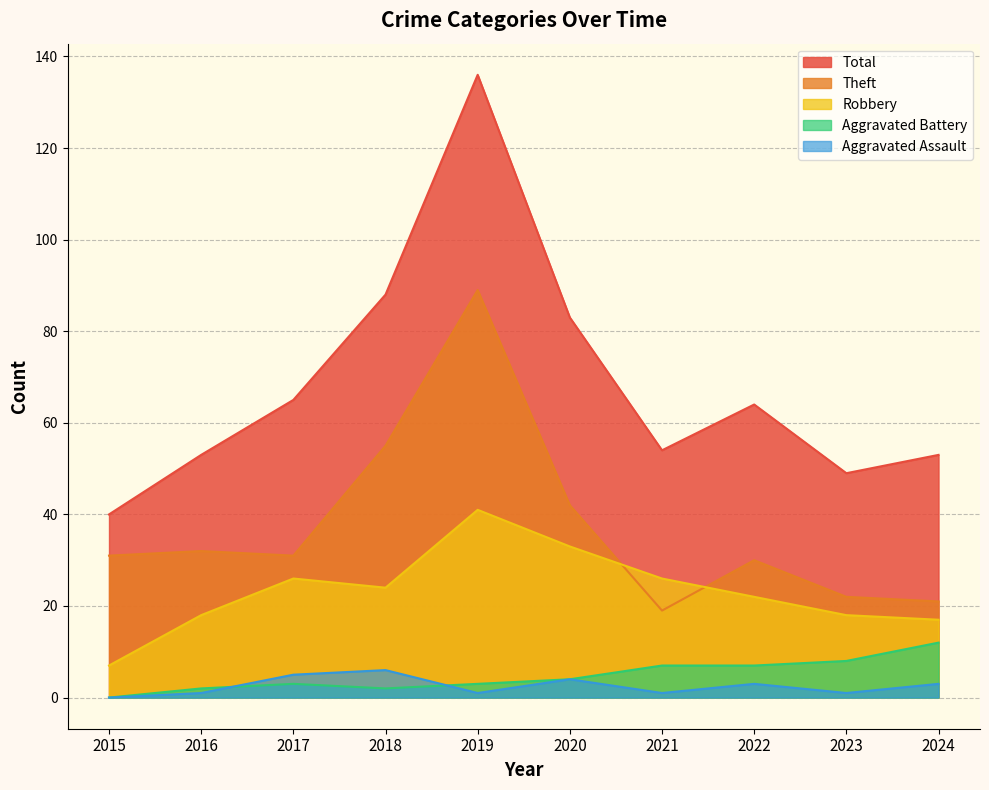

What is the average value of the Total series?

68